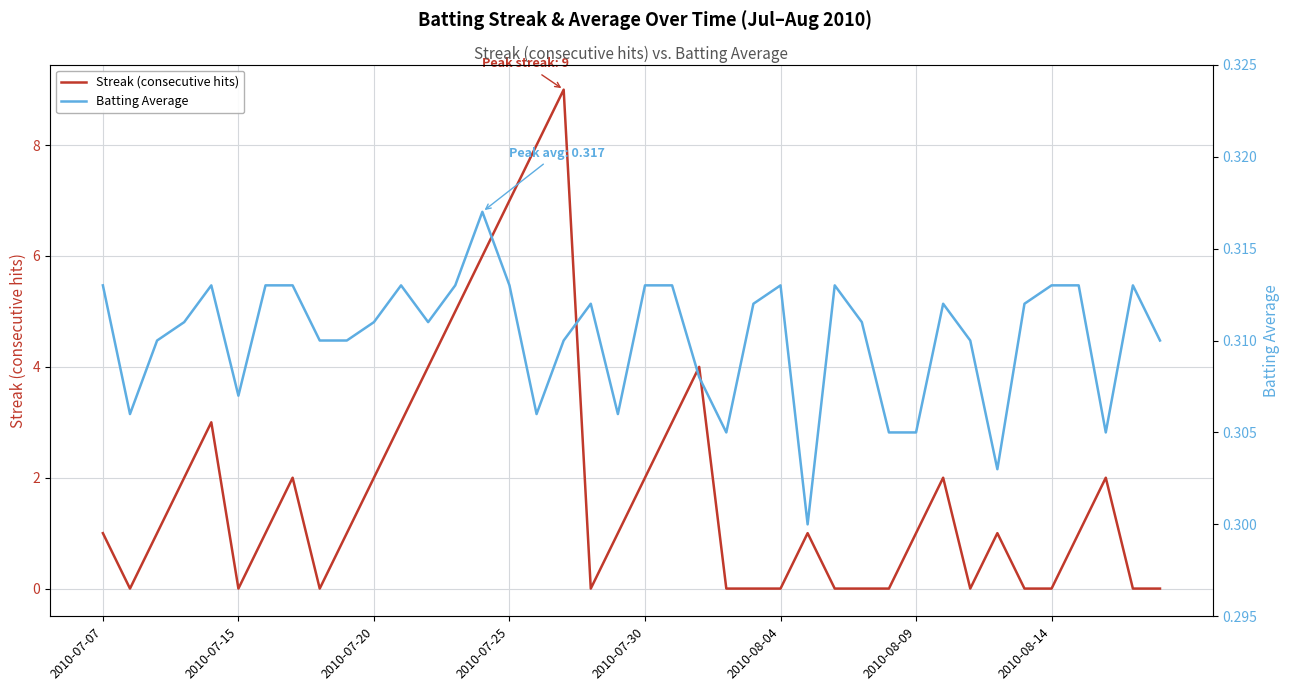

How many lines are shown in the chart?

2